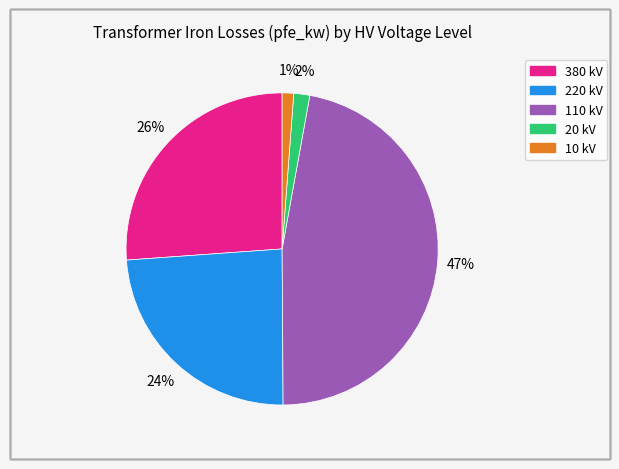

To the nearest percent, what is the average slice percentage?

20%